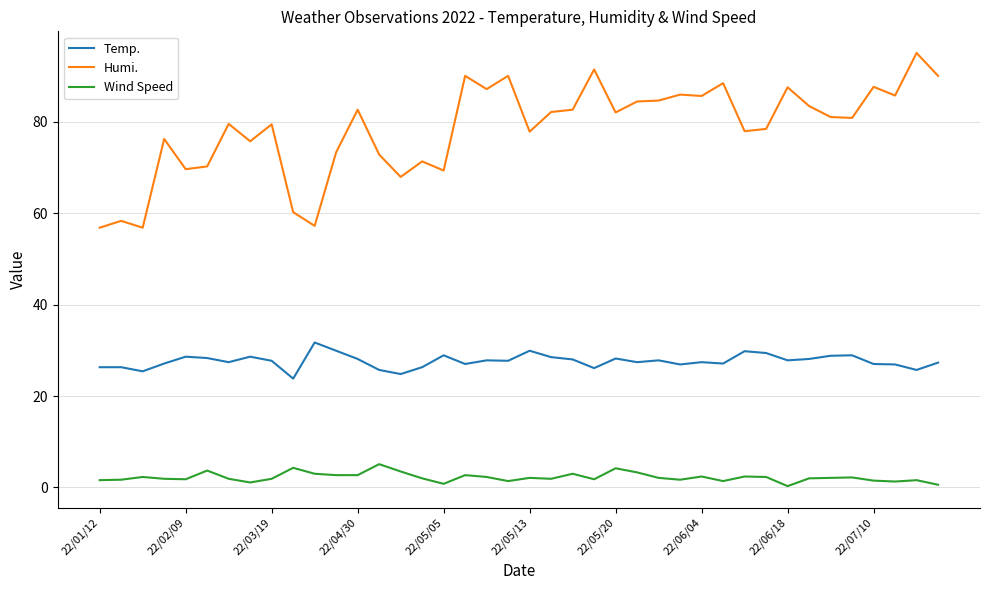

Which series has the largest total across all categories?

Humi.